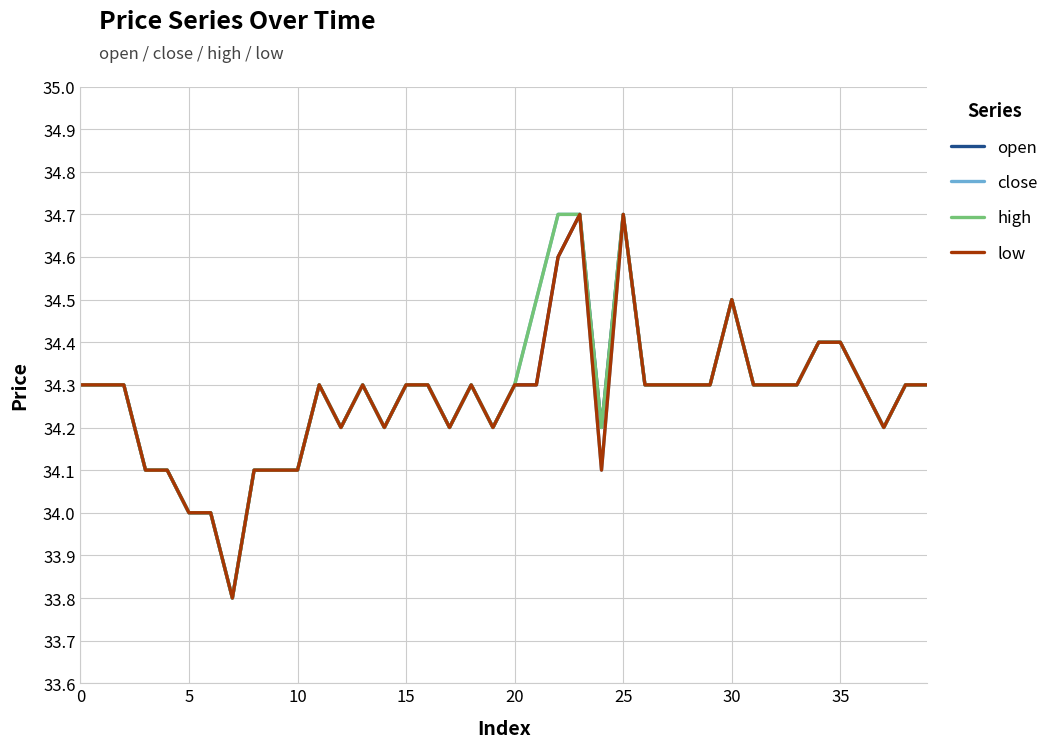

Count the number of data series in this chart.

4